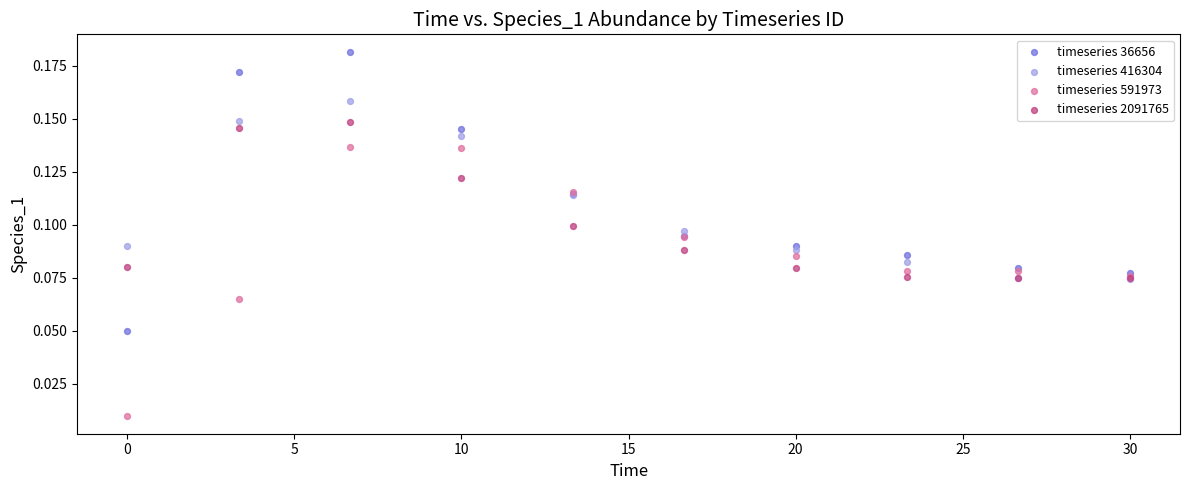

Which series has the widest spread of Y values?

timeseries 36656